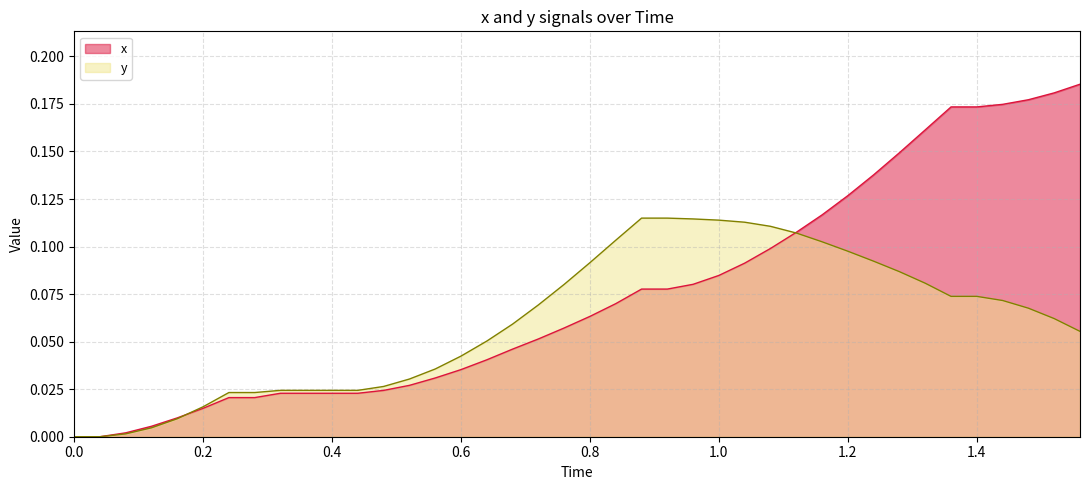

Which series has the widest spread of values?

x